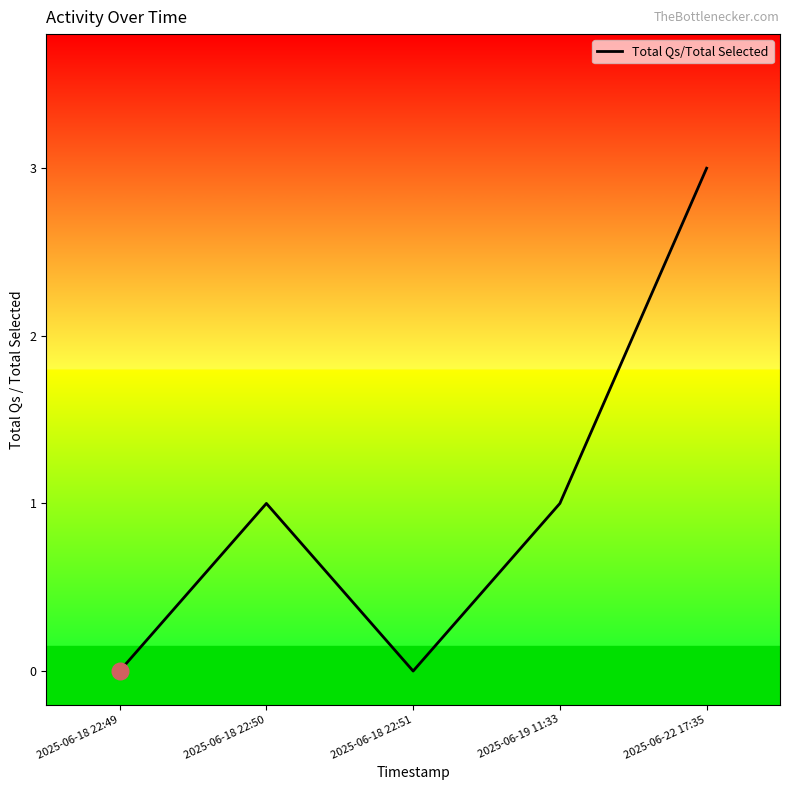

What is the average value?

1